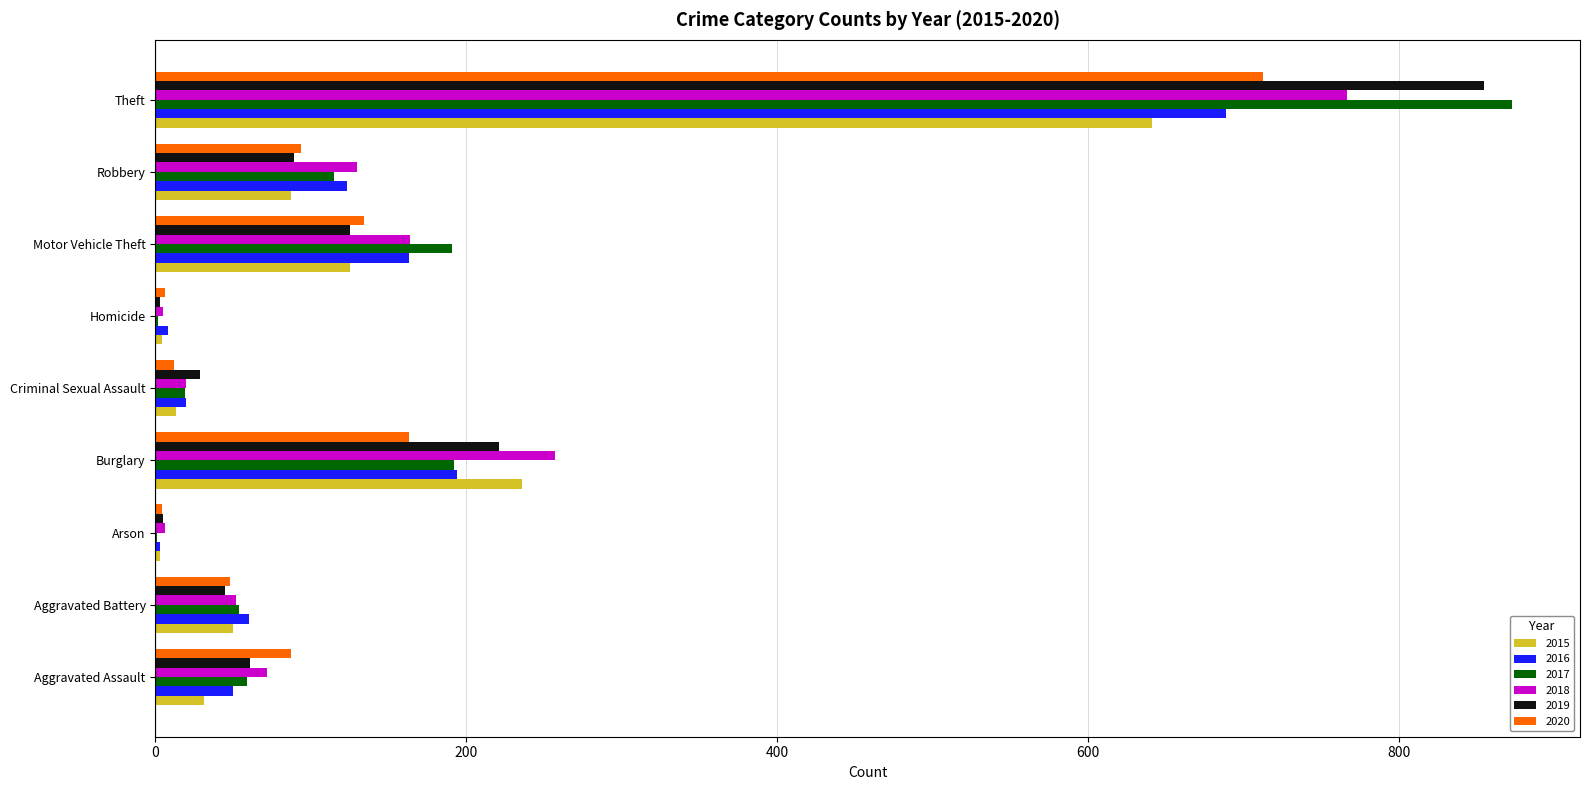

What is the sum of all 2020 values?

1261